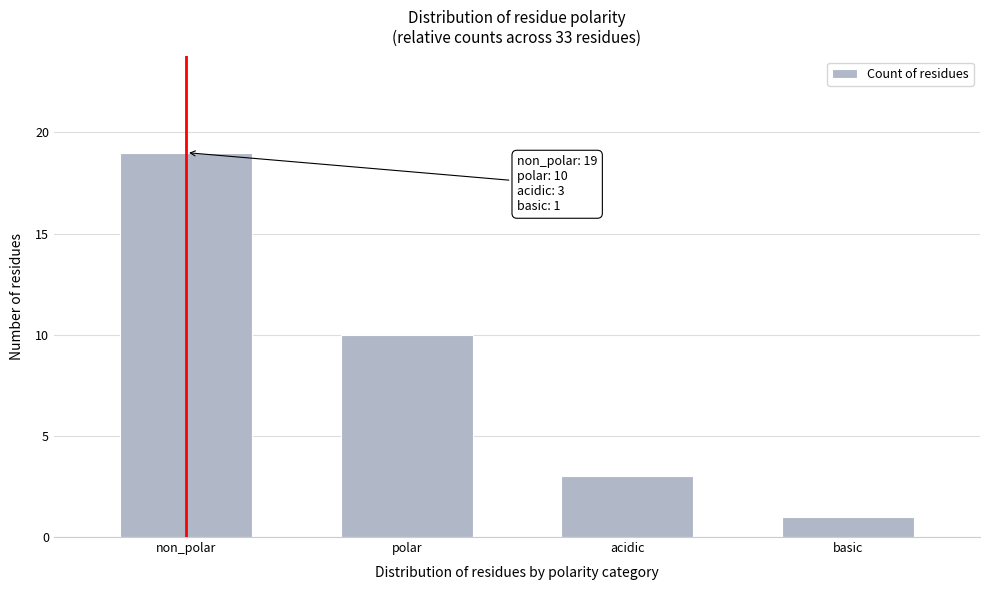

Reading right to left, list all the values displayed in this chart.

1	3	10	19